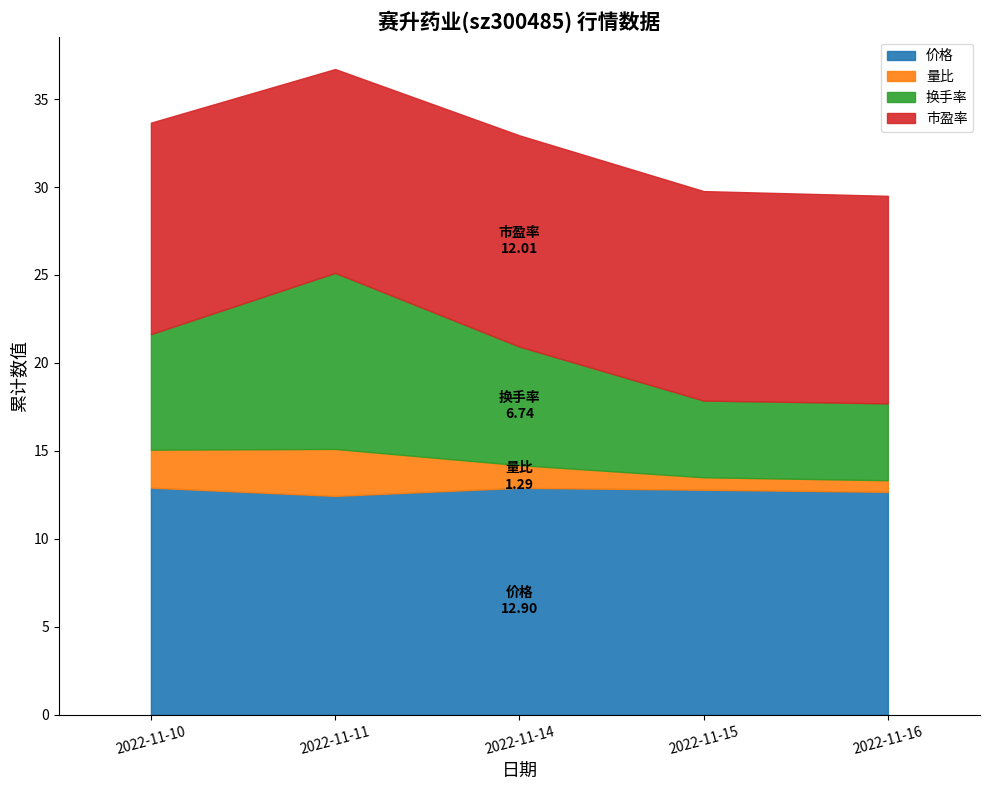

What is the sum of all 市盈率 values?

59.3